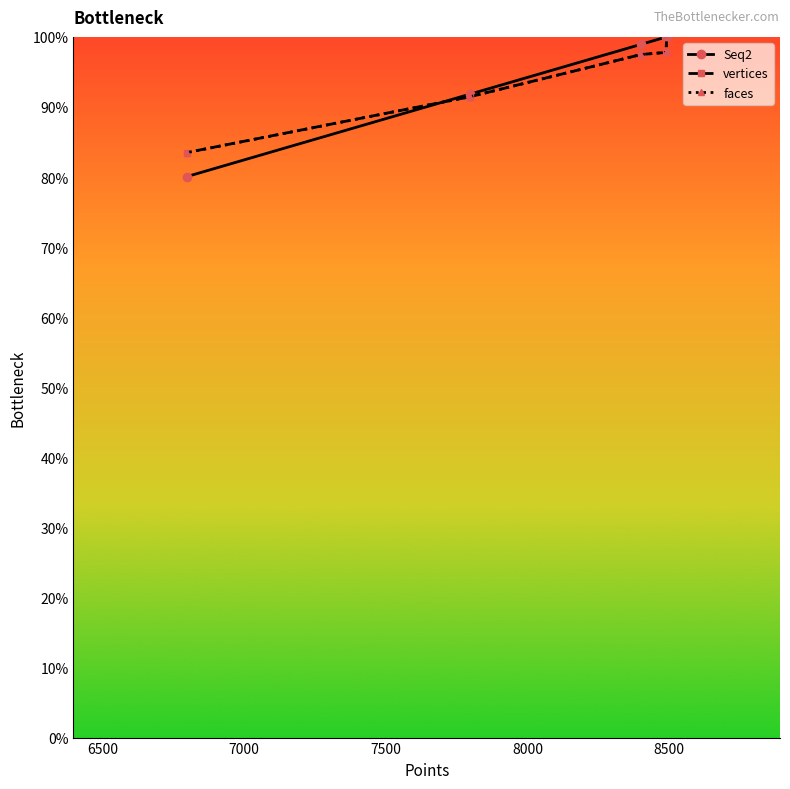

Which series has the largest total across all categories?

Seq2